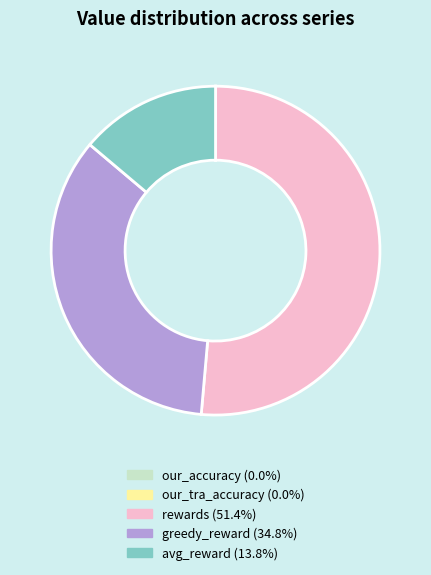

Approximately how many times larger is the value at avg_reward compared to rewards?

0.3